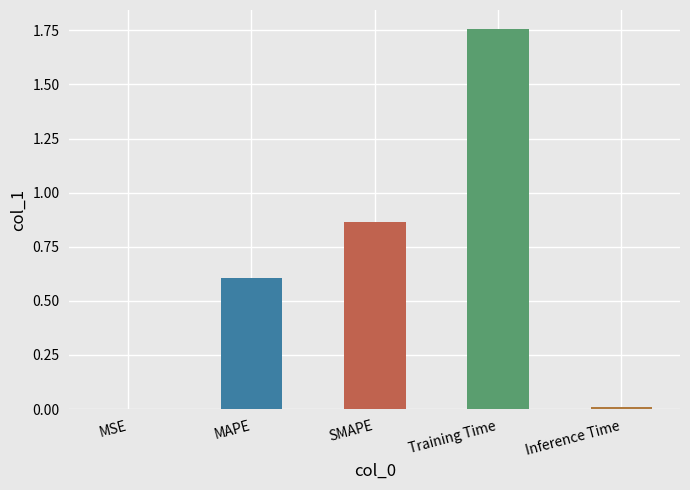

Between Training Time and MSE, which is larger?

Training Time